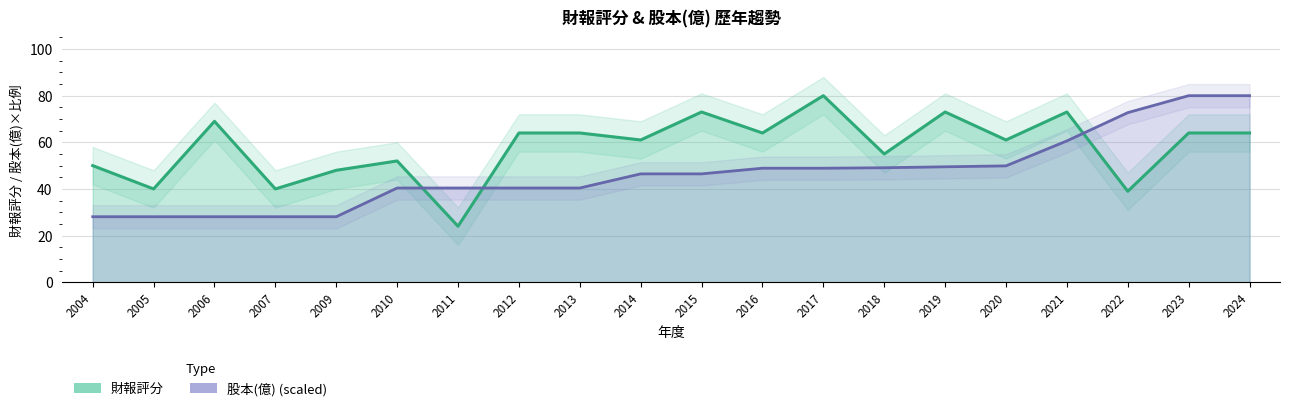

The value of 財報評分 at 2004 is 28.5. True or false?

False